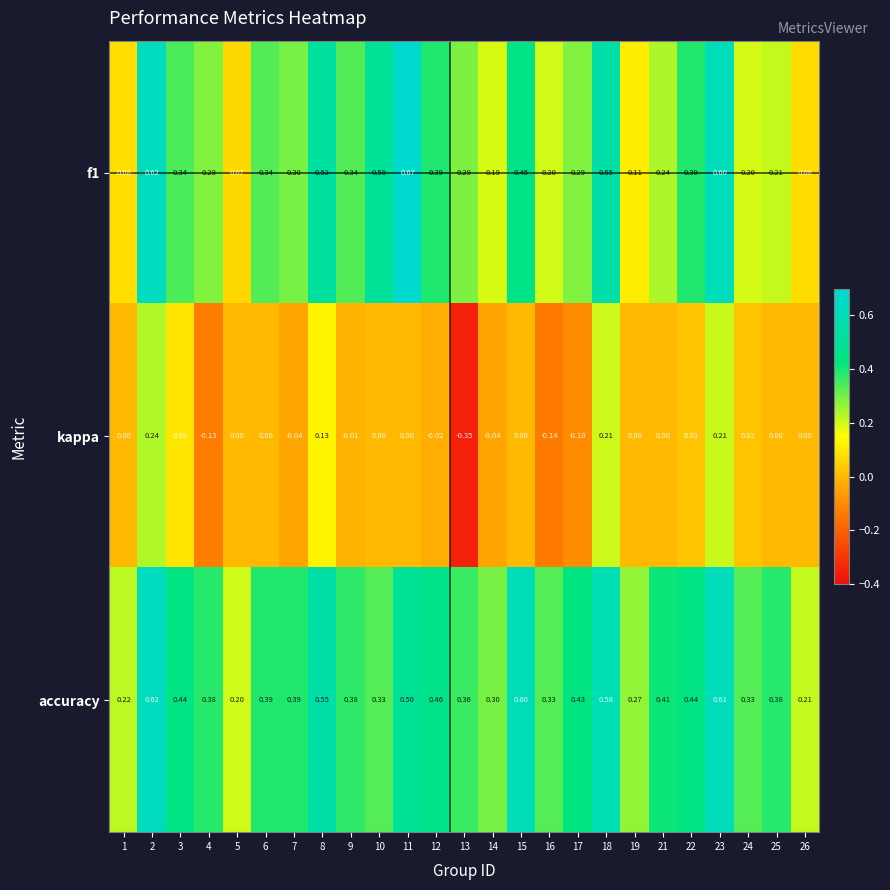

Which category has the highest value across all series?

11